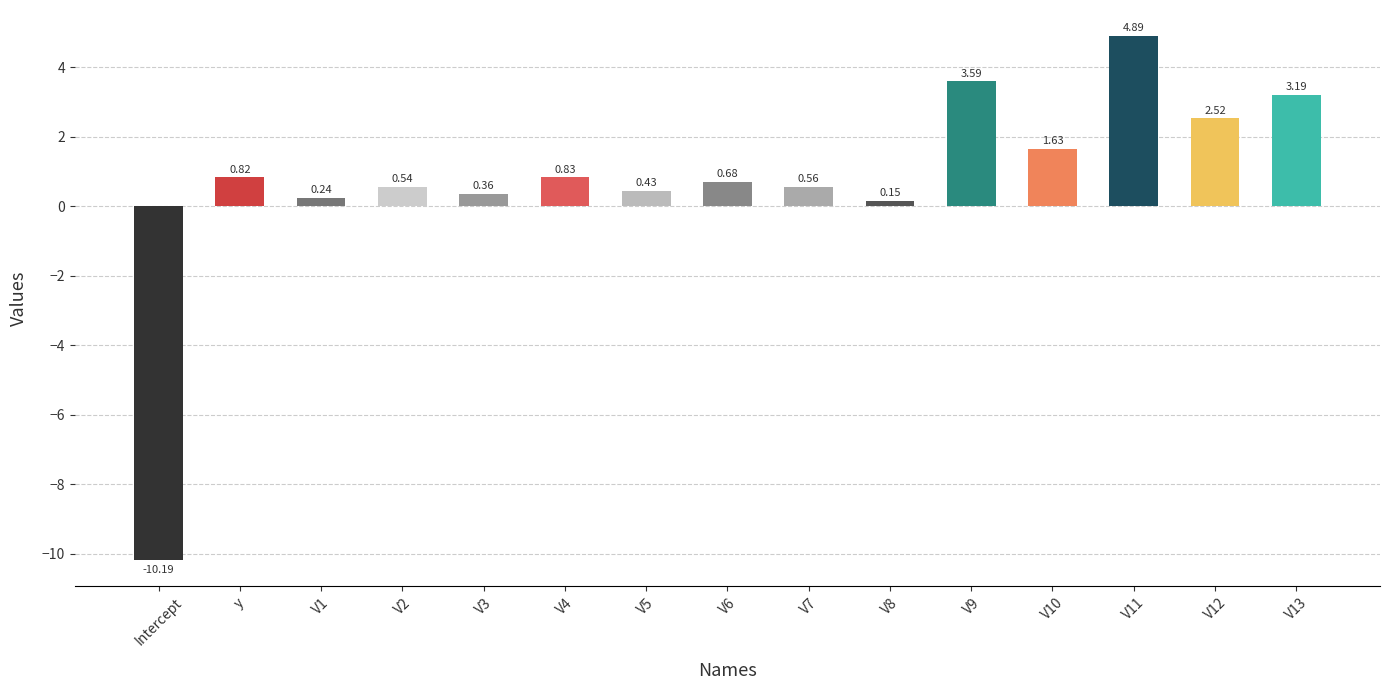

What position from the right is V5?

9